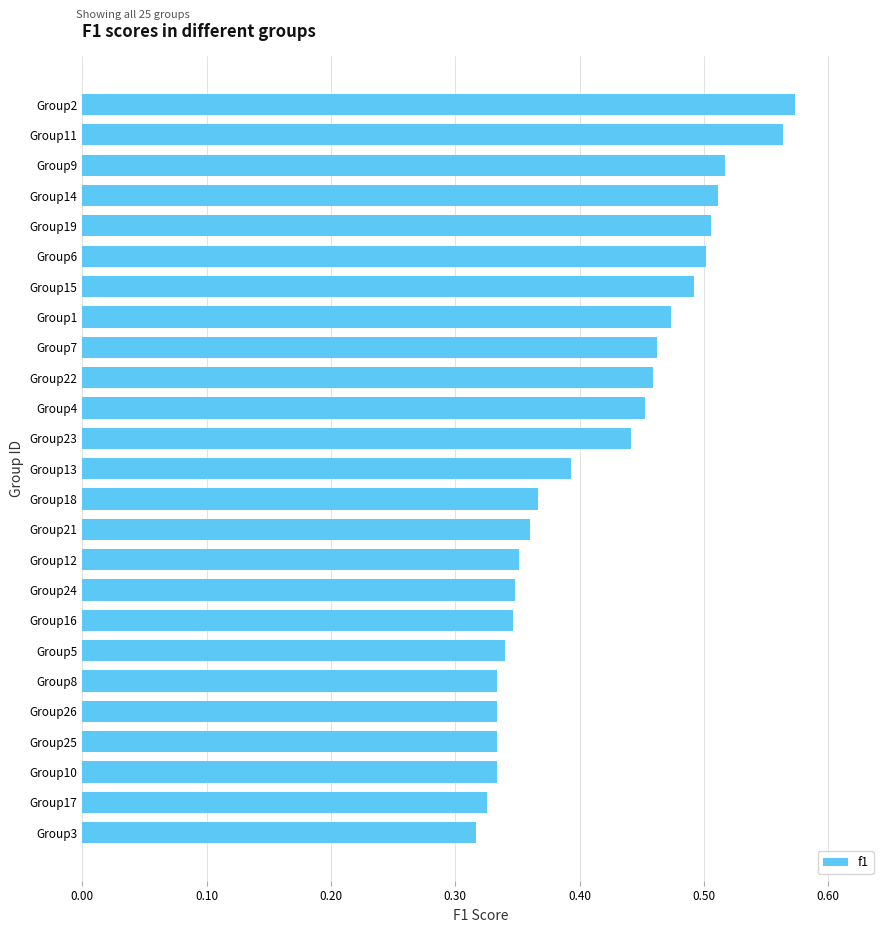

Between Group24 and Group19, which is larger?

Group19